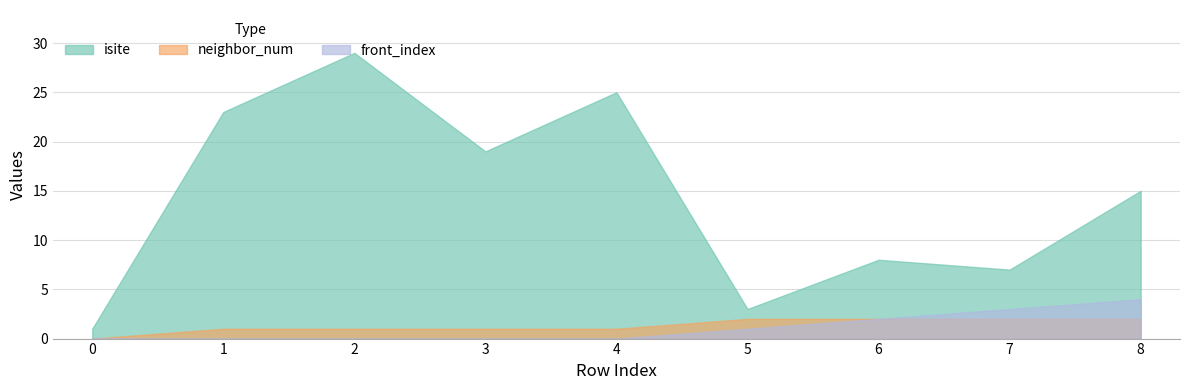

What is the approximate value of front_index at 5?

1